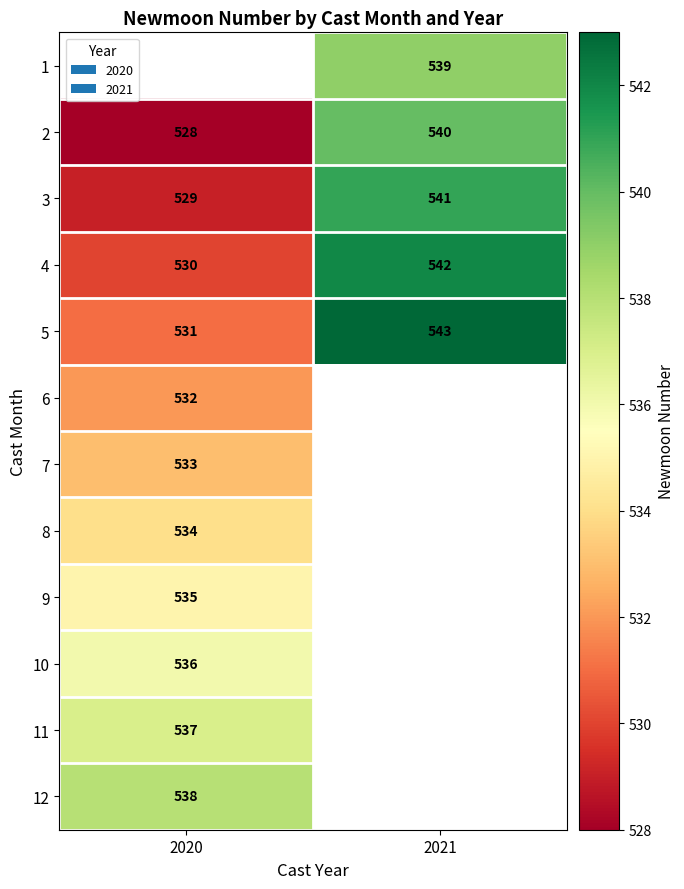

Which has a higher value, 2020 or 2021?

2021